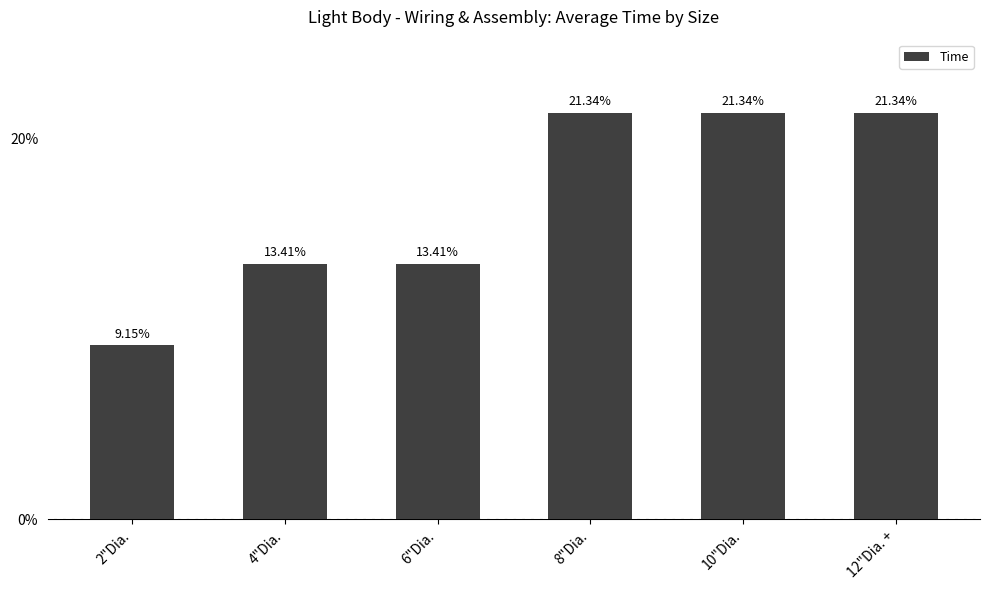

Does the chart contain any negative values?

No